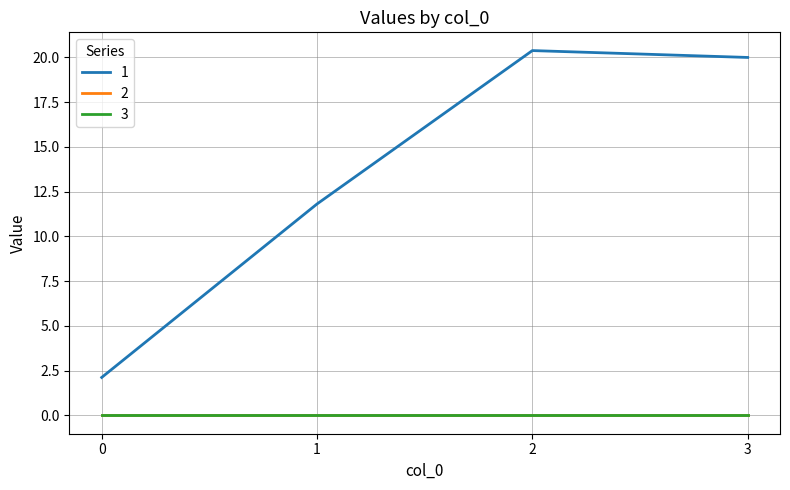

Which category has the highest value across all series?

2